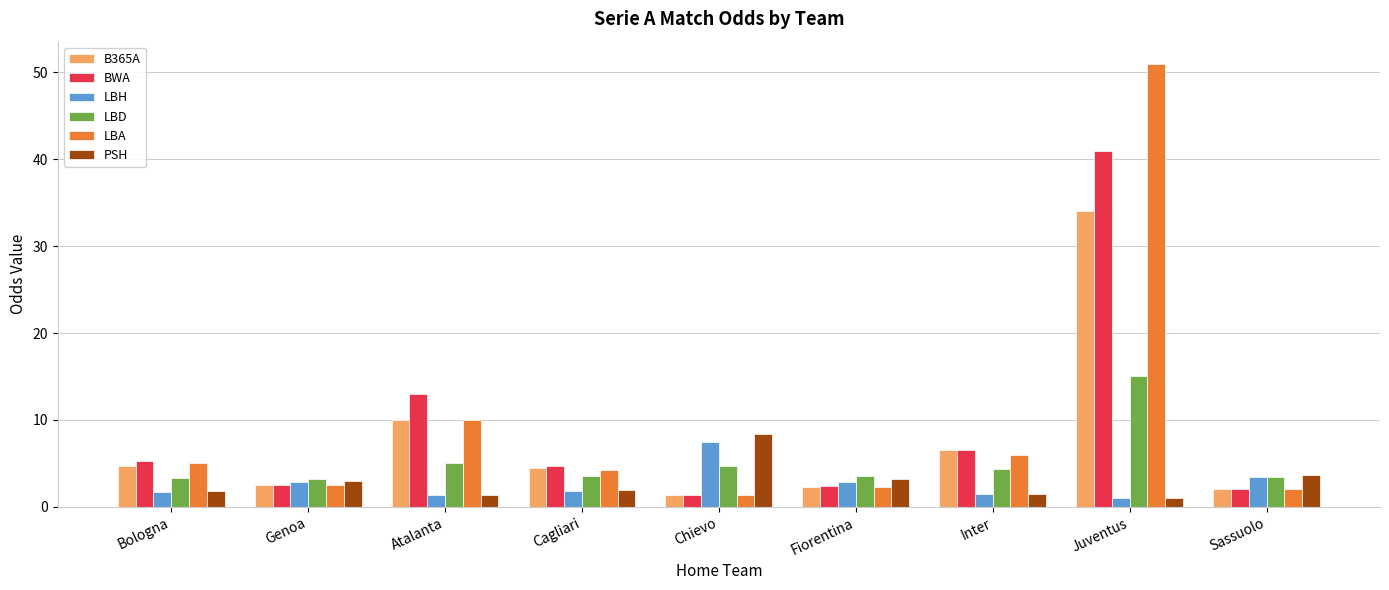

Count the number of data series in this chart.

6